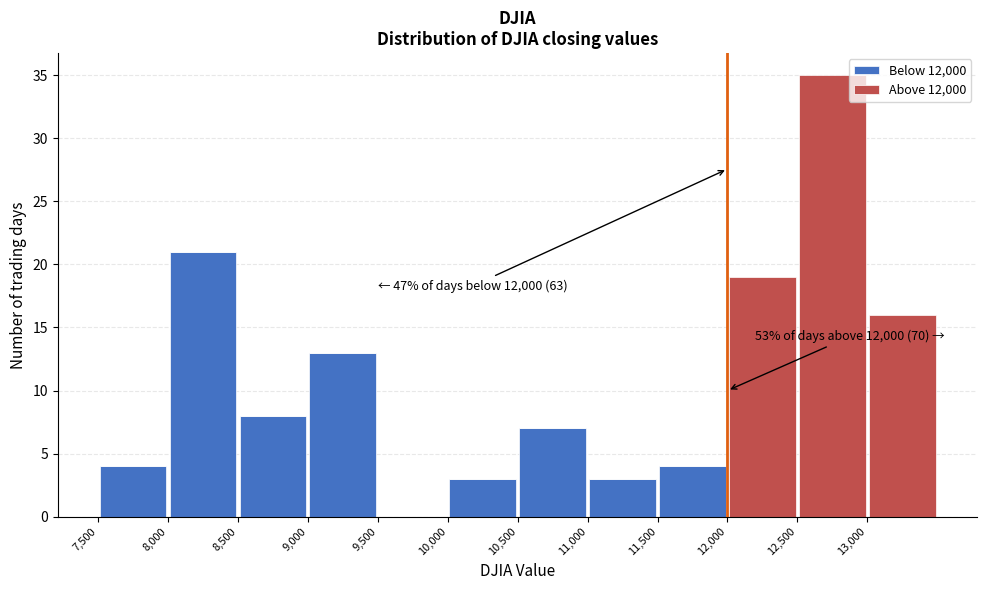

Which range on the x-axis has the tallest stacked bar (by total height)?

12500 to 13000